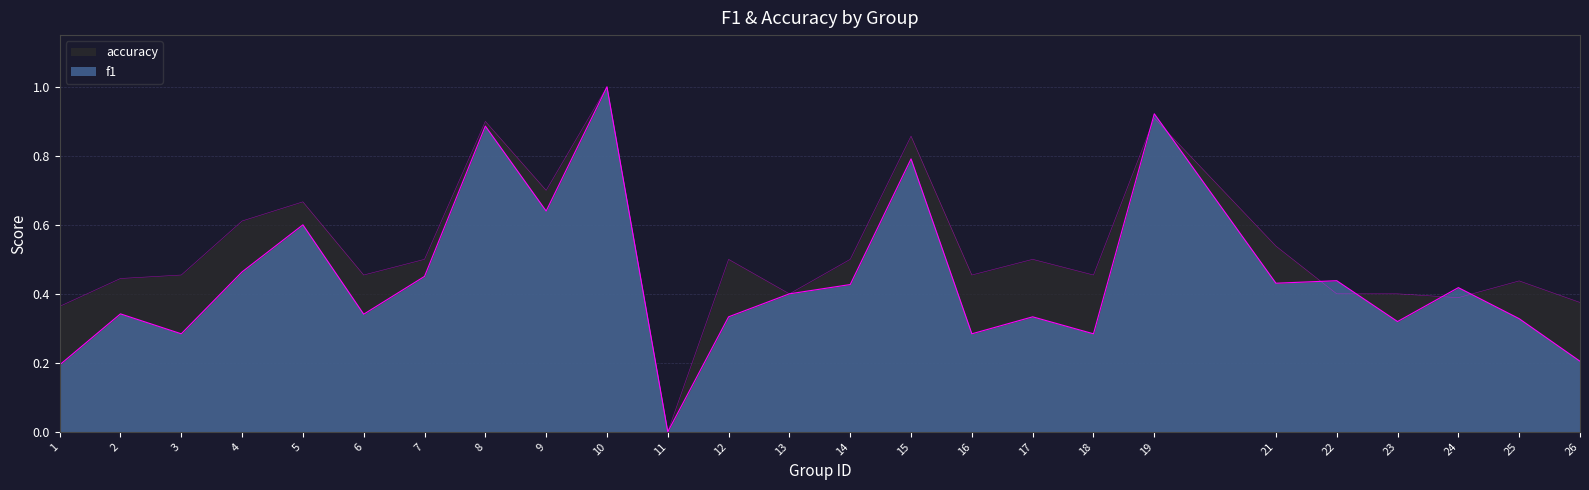

After their last crossing, which series has the higher values: f1 or accuracy?

accuracy